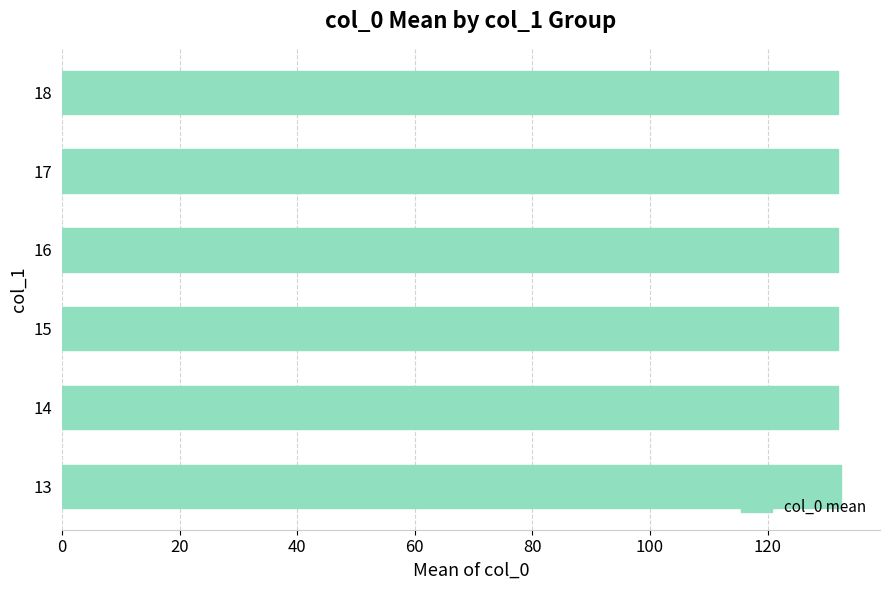

The value at 13 is 132.5. True or false?

True